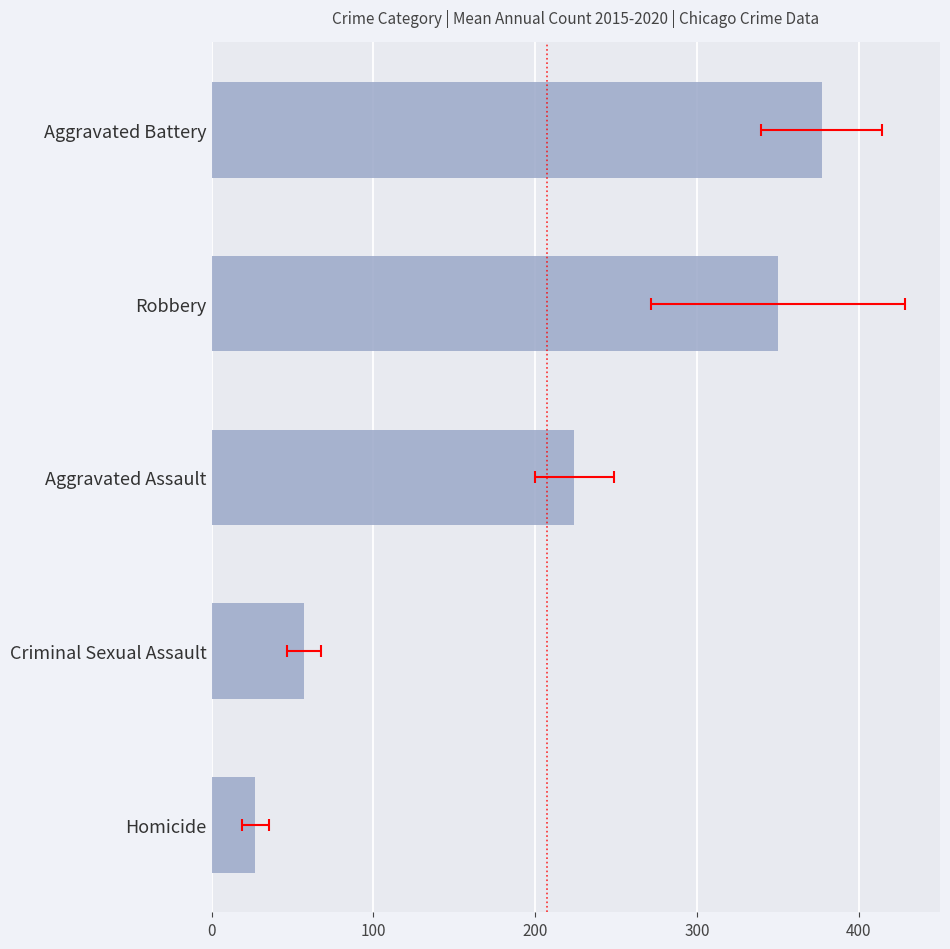

What is the difference between the values at Aggravated Assault and Aggravated Battery?

152.8